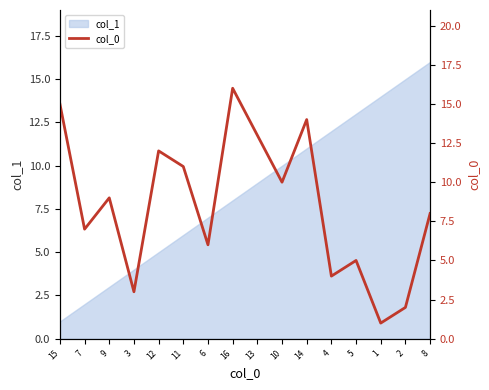

What is the label of the 9th point from the right?

16